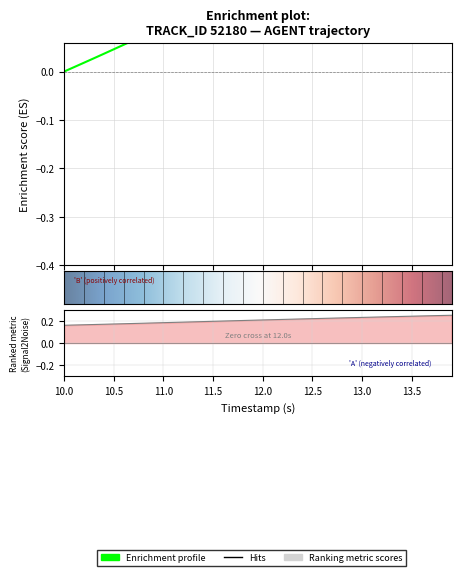

What is the greatest value displayed?

0.3